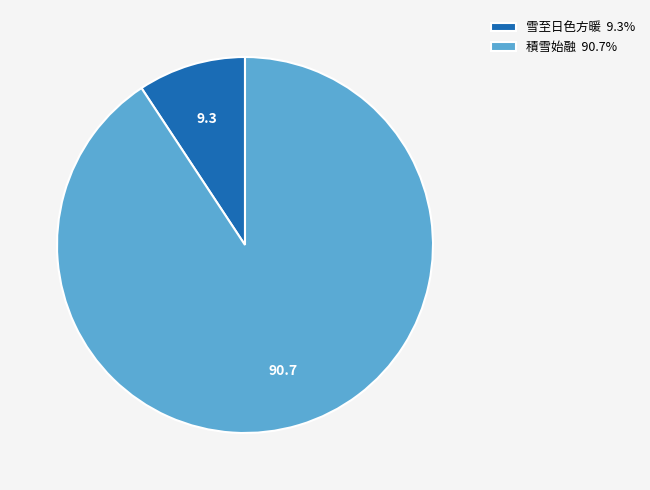

Does any single category account for the majority?

Yes